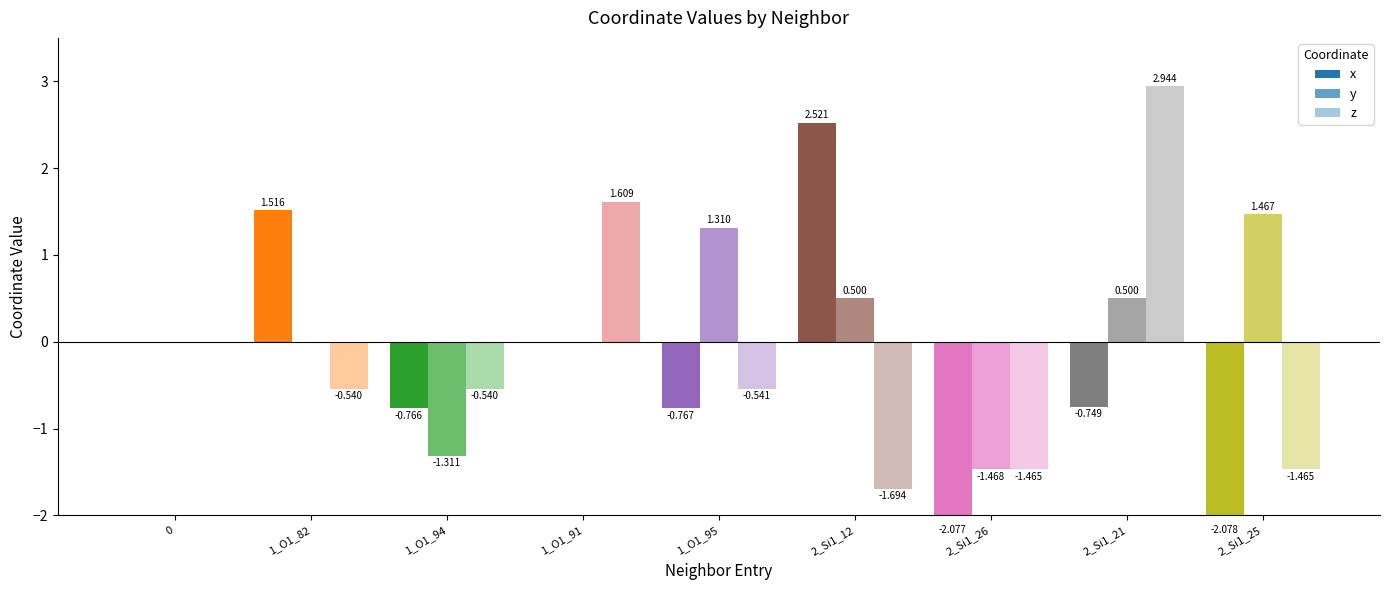

At which category is the sum across all series the highest?

2_Si1_21